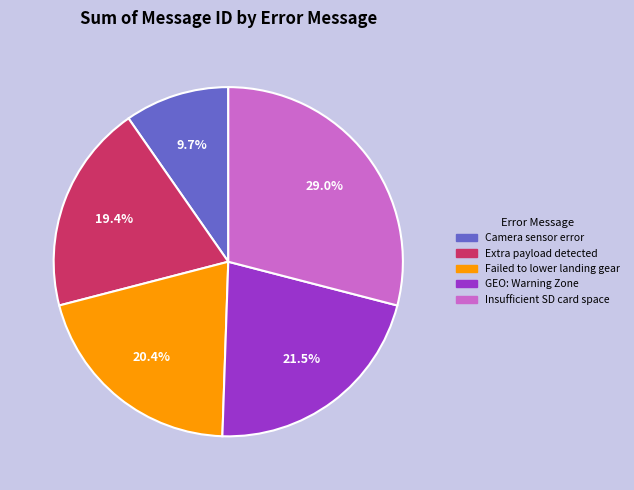

Combined, do GEO: Warning Zone and Insufficient SD card space account for over 50%?

Yes